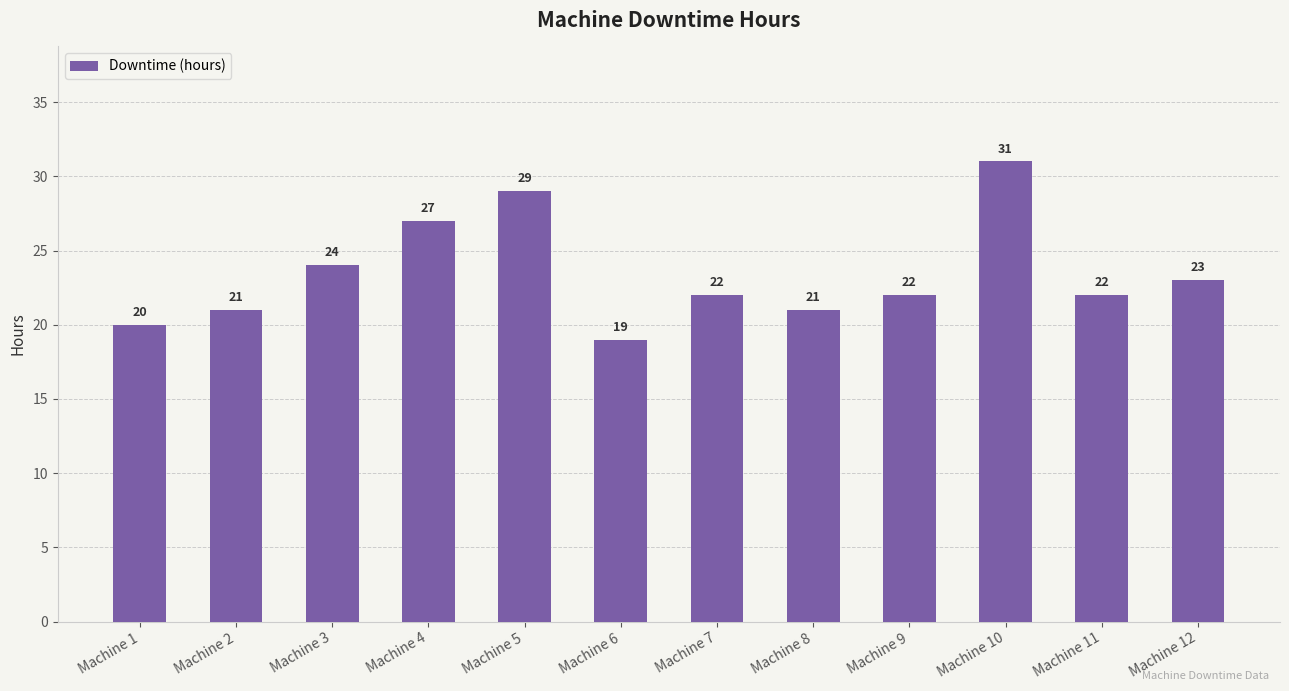

What is the average value?

23